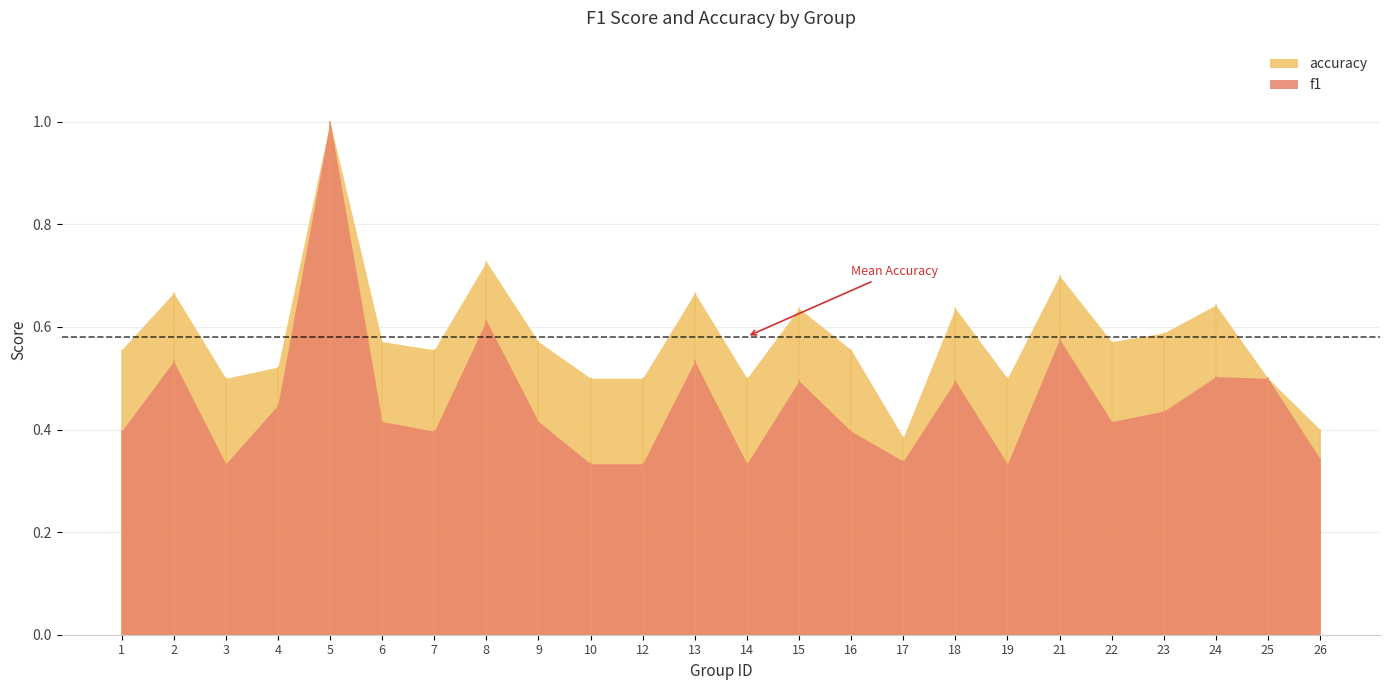

Does the chart have visible grid lines?

Yes